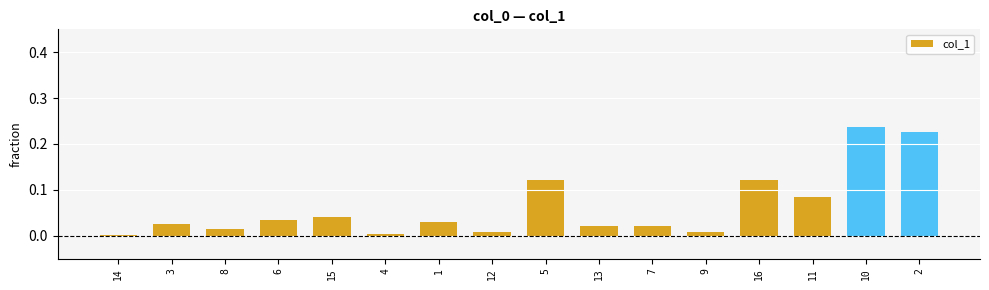

What is the label of the 6th bar from the right?

7